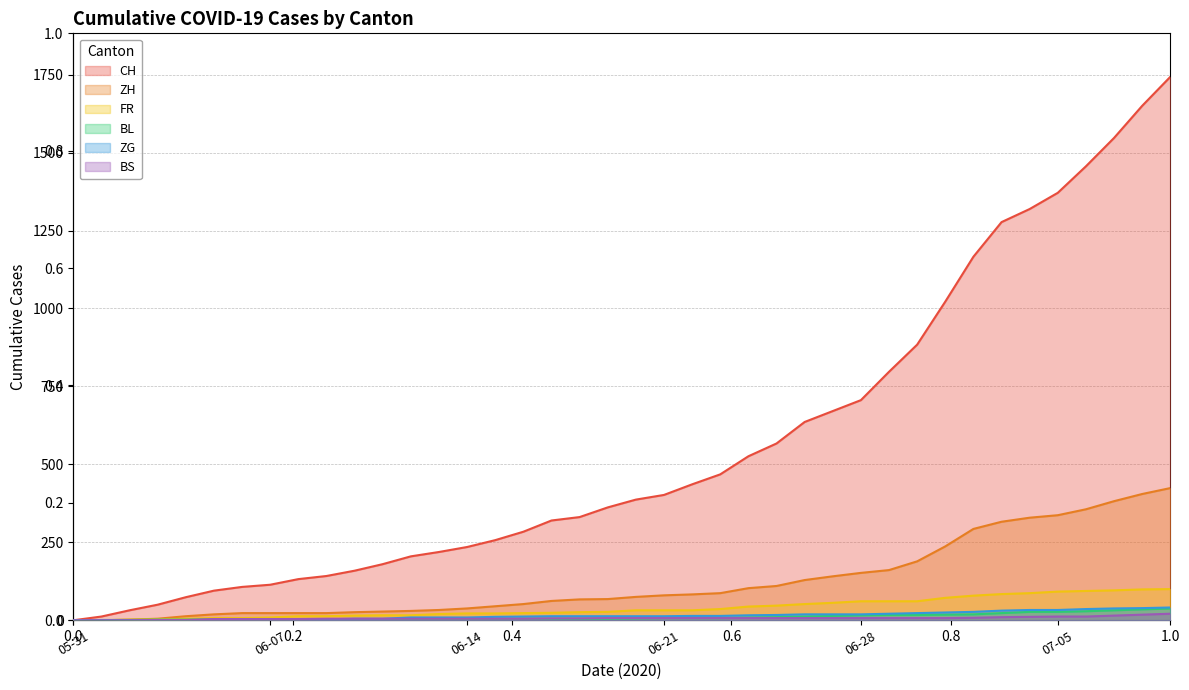

The value of FR at 2020-06-03 is 3. True or false?

True